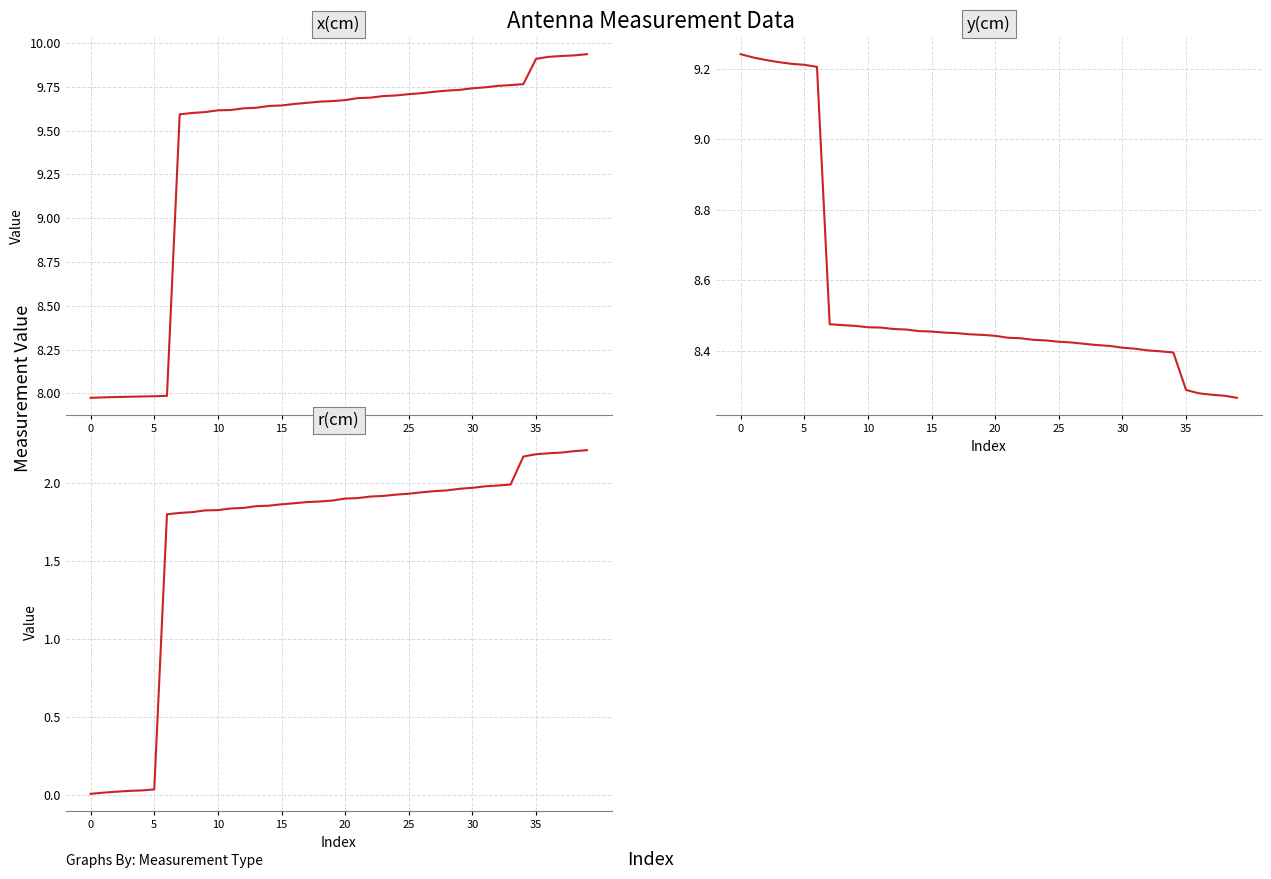

After their last crossing, which series has the higher values: x(cm) or y(cm)?

x(cm)